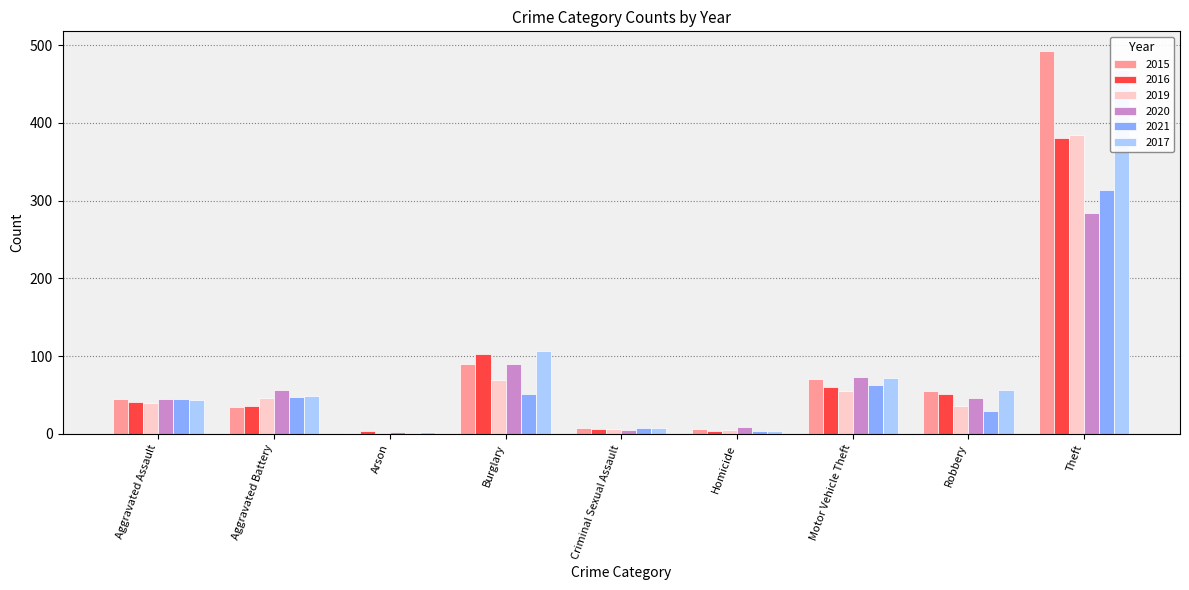

How many data points does each series have?

9